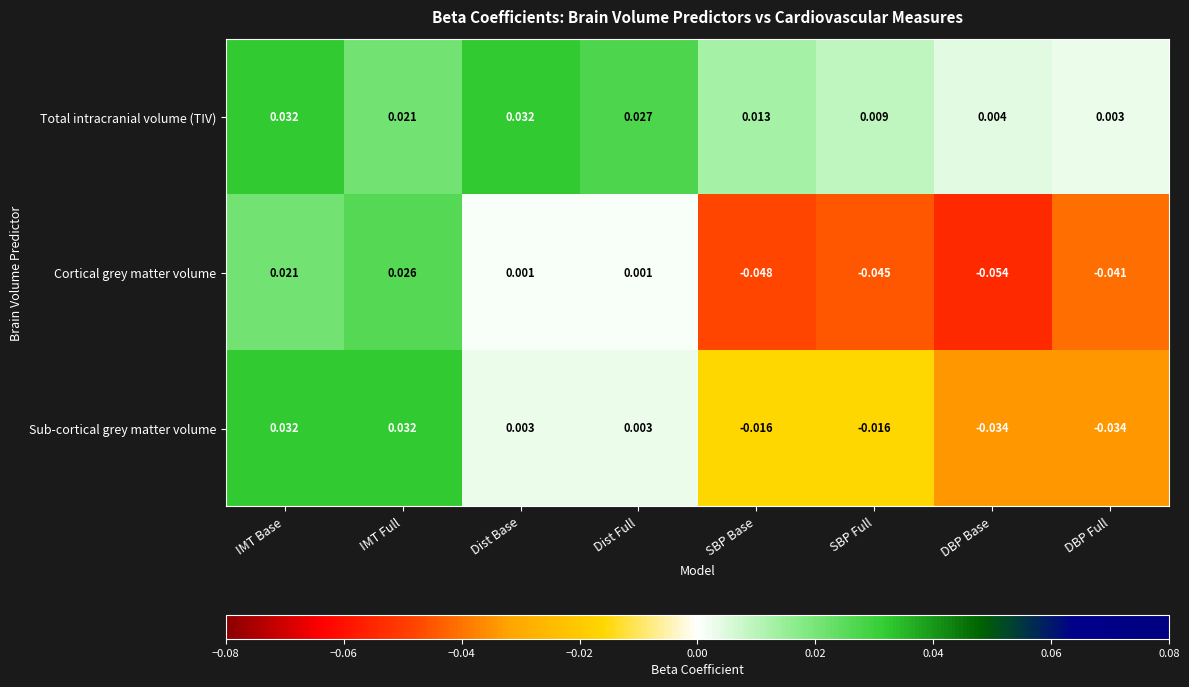

Which series has the largest total across all categories?

Total intracranial volume (TIV)